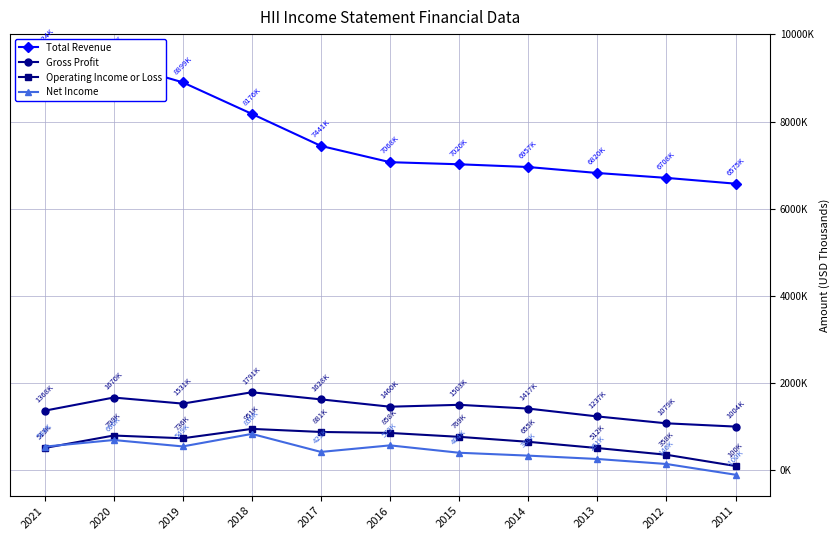

At which label does Operating Income or Loss first exceed 736000?

2020